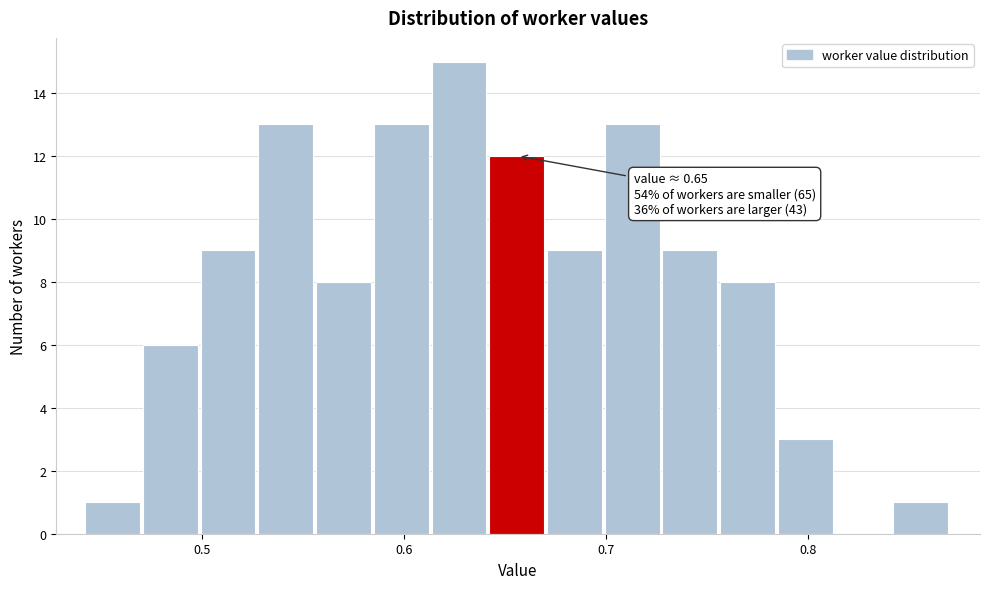

Around what value on the x-axis is the tallest bar? Give the approximate position of its centre, as read against the axis.

0.63